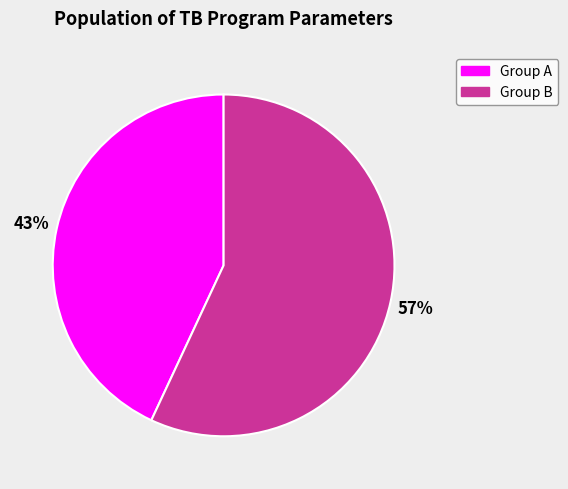

Does any single category account for the majority?

Yes